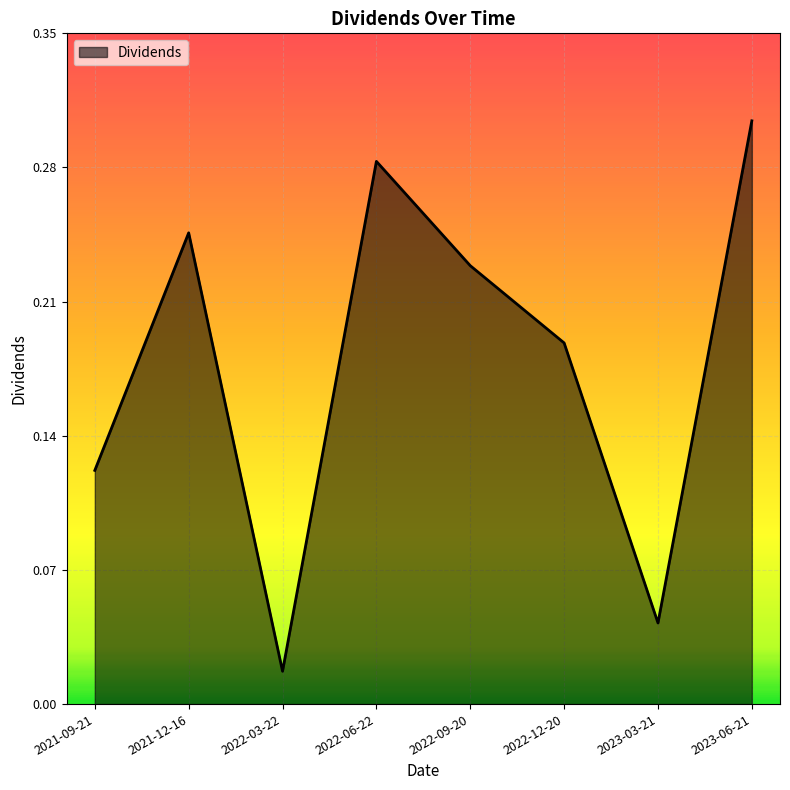

Where is the data nearest to the value 0?

2022-03-22